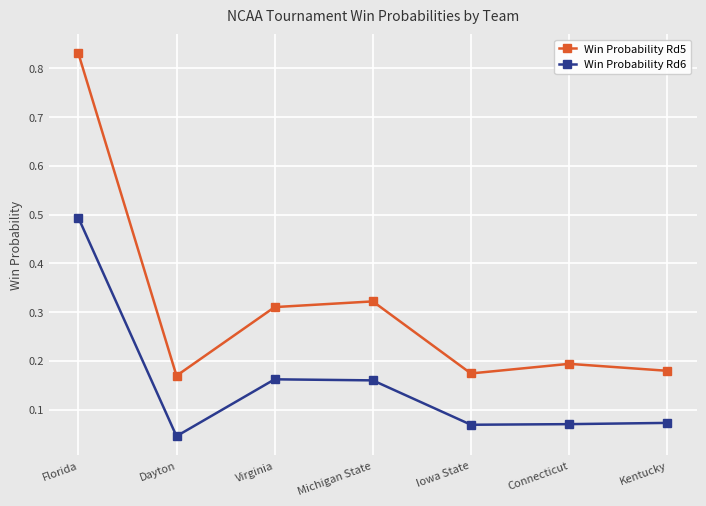

The value of Win Probability Rd6 at Florida is 0.5. True or false?

True